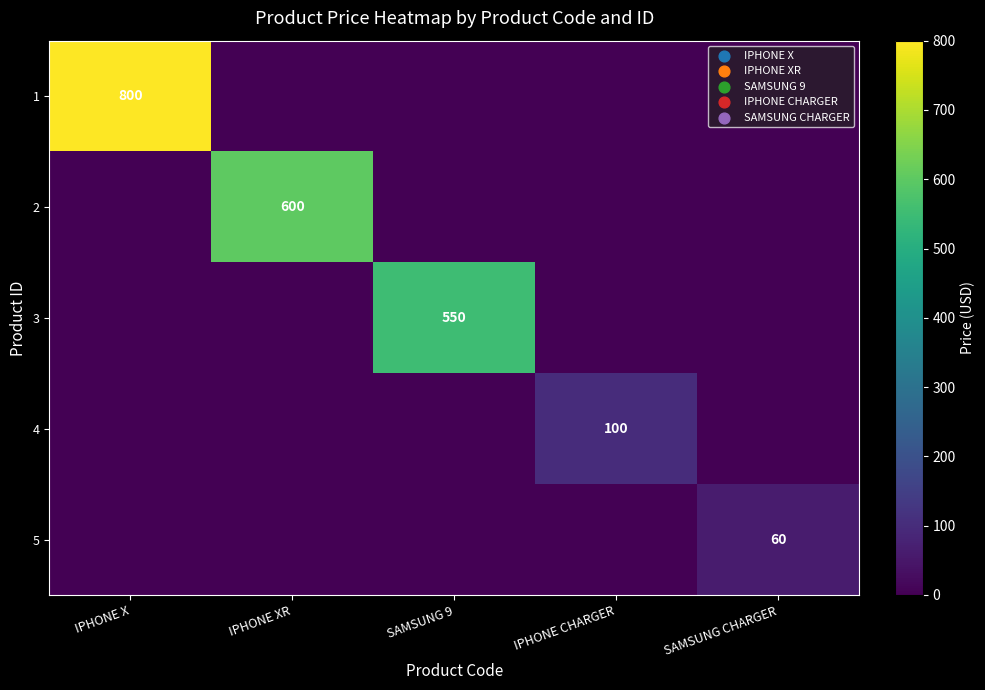

What is the difference between the highest and lowest values at IPHONE XR?

600